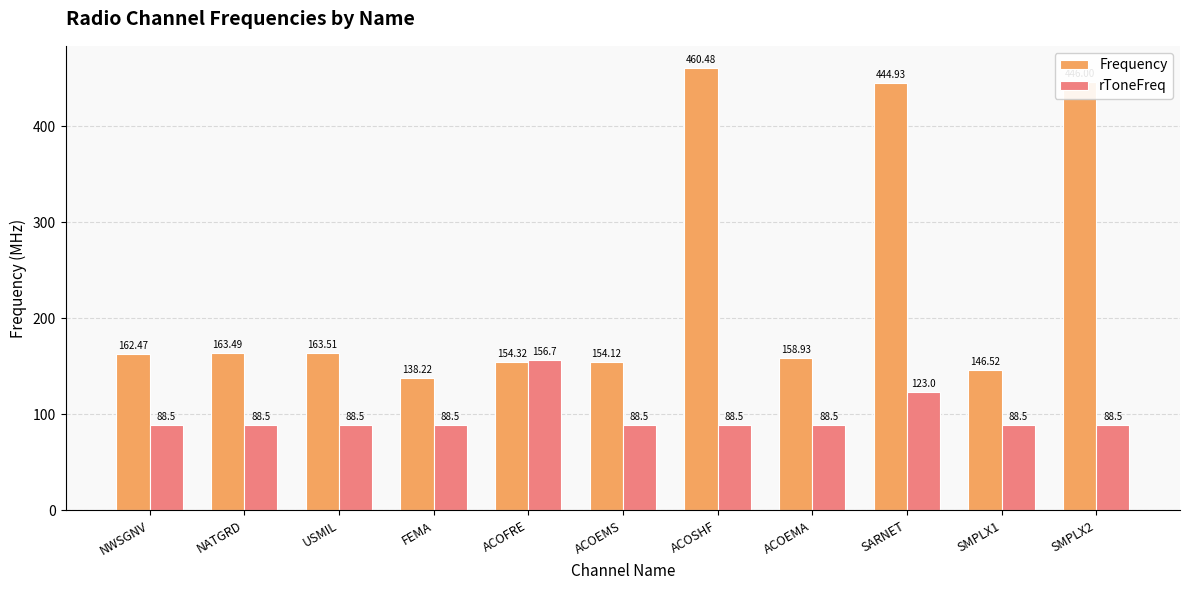

At which category is the sum across all series the highest?

SARNET